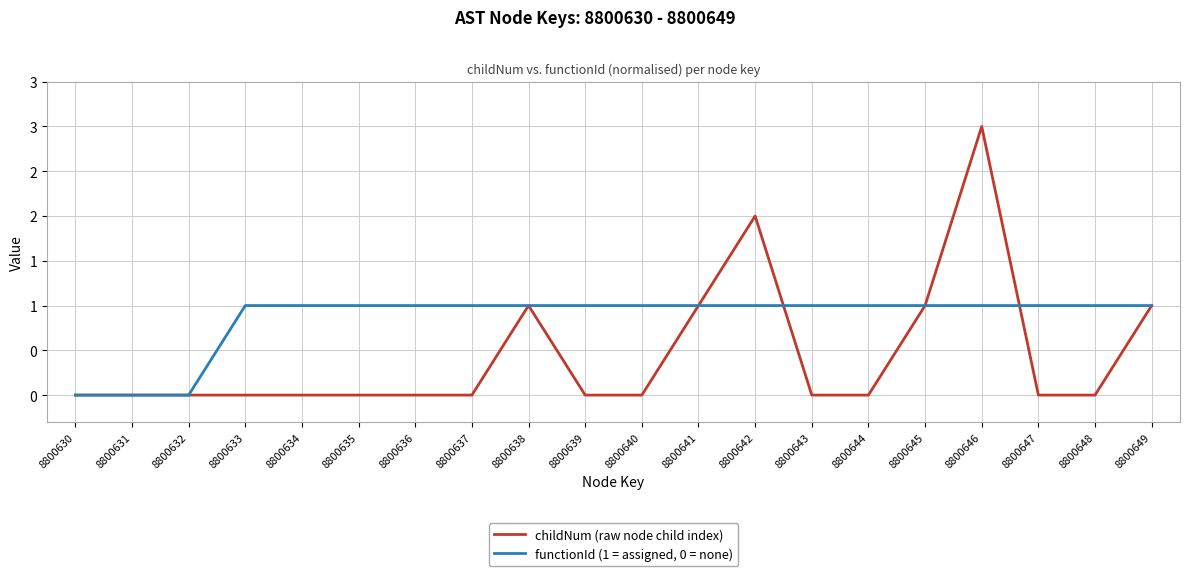

Read the functionId (1 = assigned, 0 = none) value at 8800645.

1